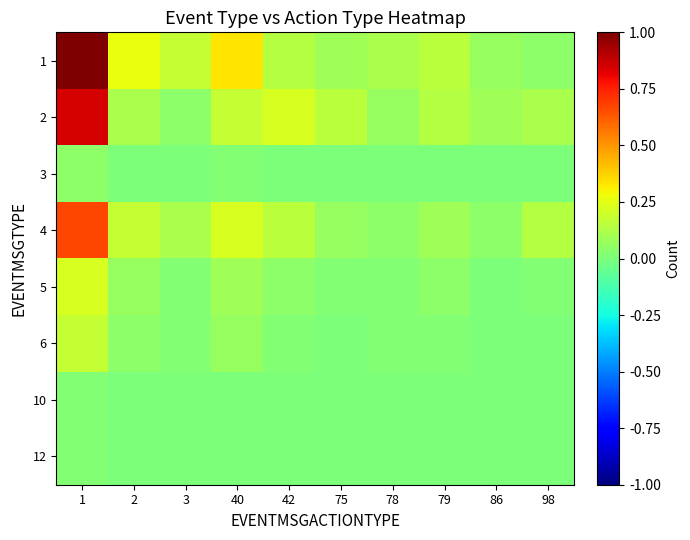

Reading left to right, what are all the values shown in this chart?

1: 1=1.0	2=0.3	3=0.2	40=0.3	42=0.1	75=0.1	78=0.1	79=0.2	86=0.1	98=0.0
2: 1=0.8	2=0.1	3=0.0	40=0.2	42=0.2	75=0.2	78=0.1	79=0.1	86=0.1	98=0.1
3: 1=0.0	2=0.0	3=0.0	40=0.0	42=0.0	75=0.0	78=0.0	79=0.0	86=0.0	98=0.0
4: 1=0.7	2=0.2	3=0.1	40=0.2	42=0.2	75=0.1	78=0.0	79=0.1	86=0.0	98=0.1
5: 1=0.2	2=0.1	3=0.0	40=0.1	42=0.0	75=0.0	78=0.0	79=0.0	86=0.0	98=0.0
6: 1=0.2	2=0.0	3=0.0	40=0.1	42=0.0	75=0.0	78=0.0	79=0.0	86=0.0	98=0.0
10: 1=0.0	2=0.0	3=0.0	40=0.0	42=0.0	75=0.0	78=0.0	79=0.0	86=0.0	98=0.0
12: 1=0.0	2=0.0	3=0.0	40=0.0	42=0.0	75=0.0	78=0.0	79=0.0	86=0.0	98=0.0